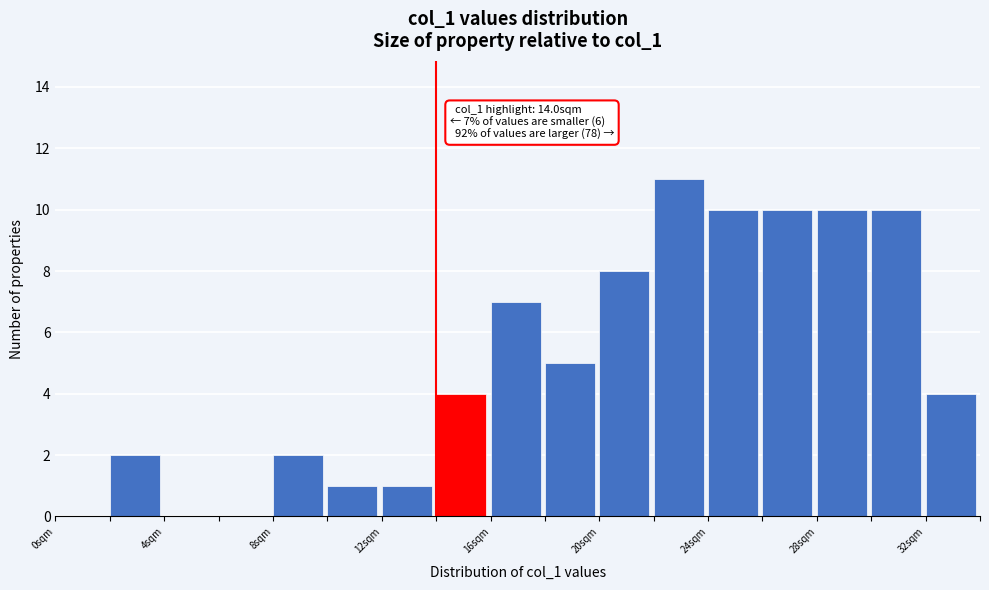

Over which range of the x-axis is the bar tallest?

22 to 24